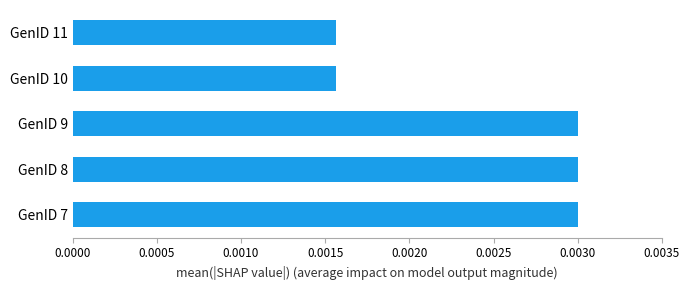

Which has a higher value, GenID 7 or GenID 10?

GenID 7